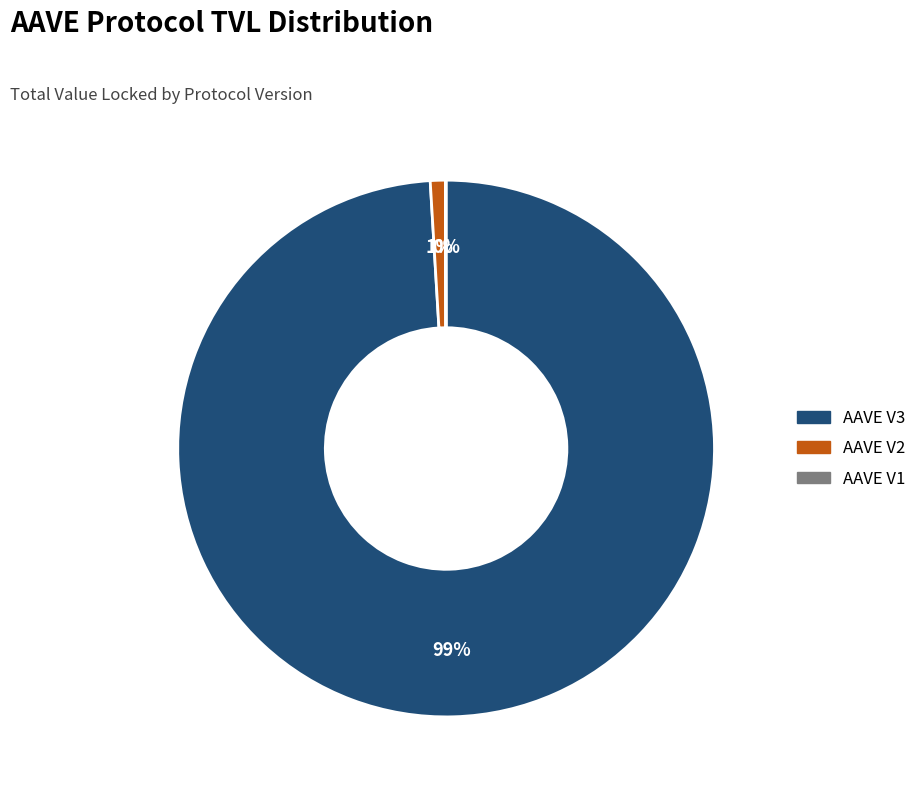

Which category has the biggest portion of the pie?

AAVE V3